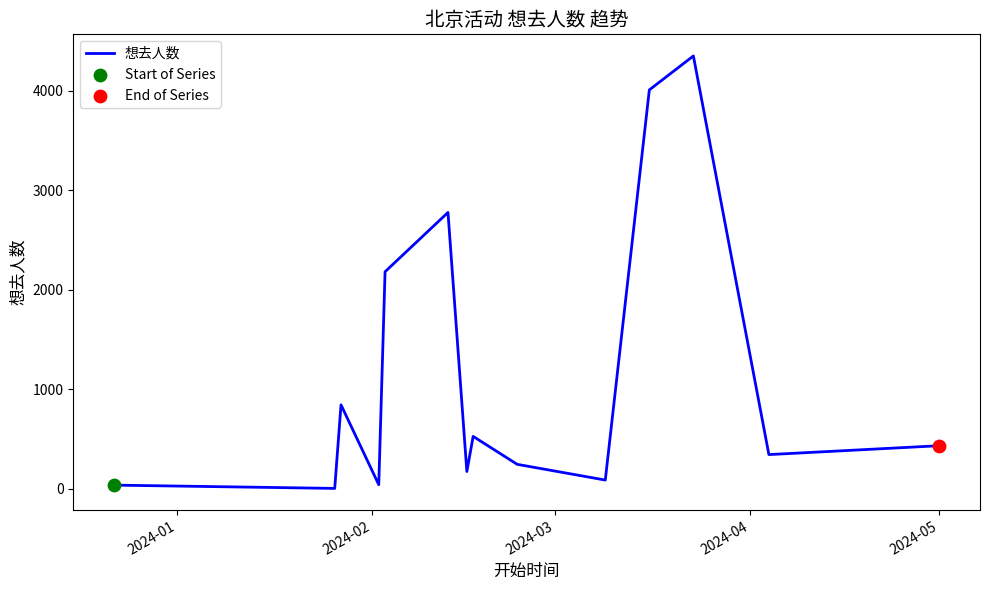

What is the greatest value displayed?

4350